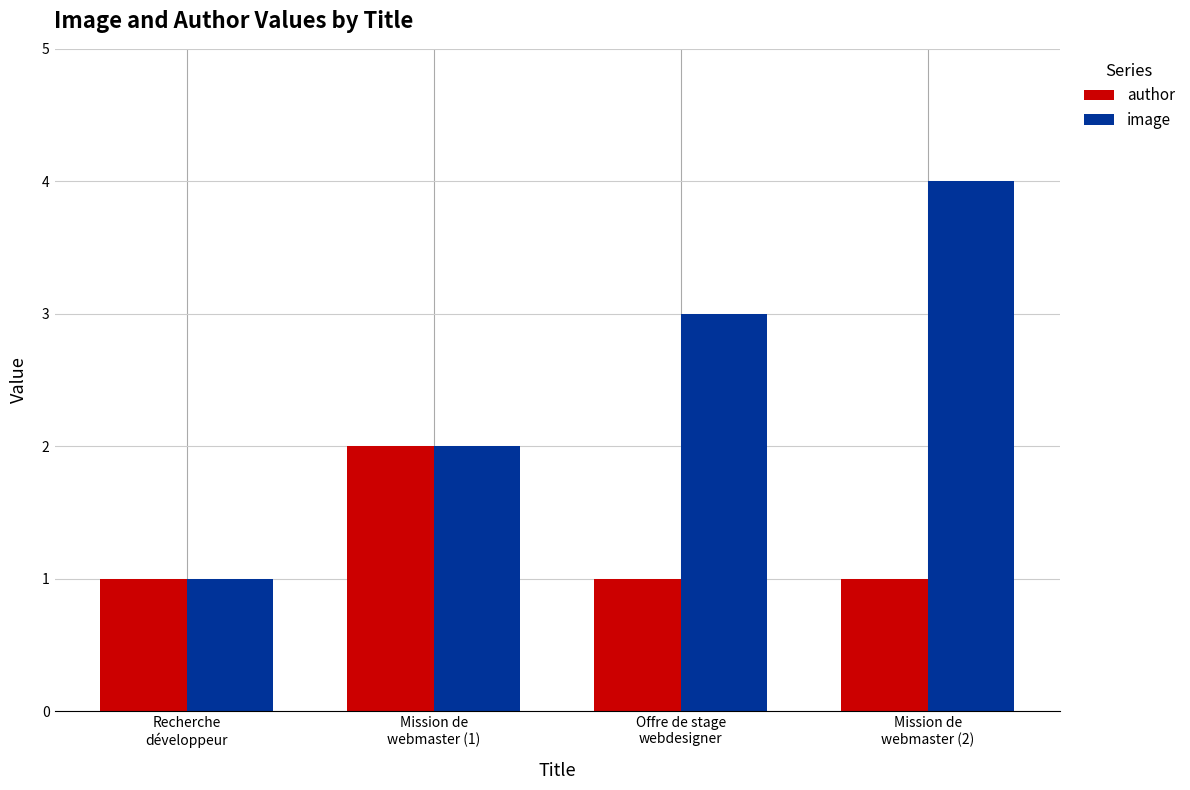

What position from the left is Mission de
webmaster (2)?

4